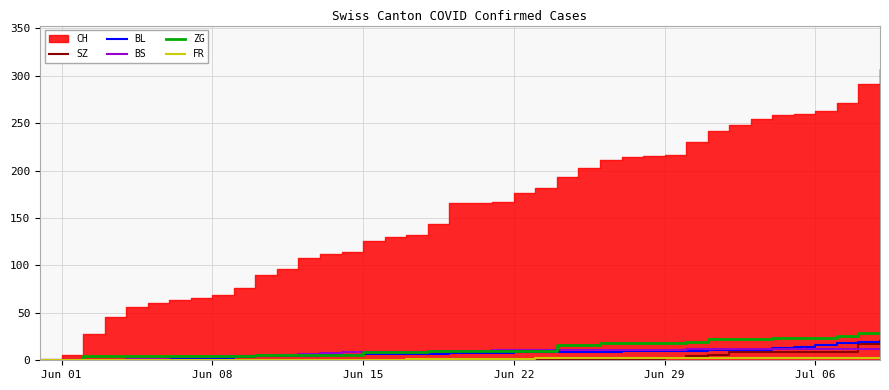

What is the highest value of the BS series?

12